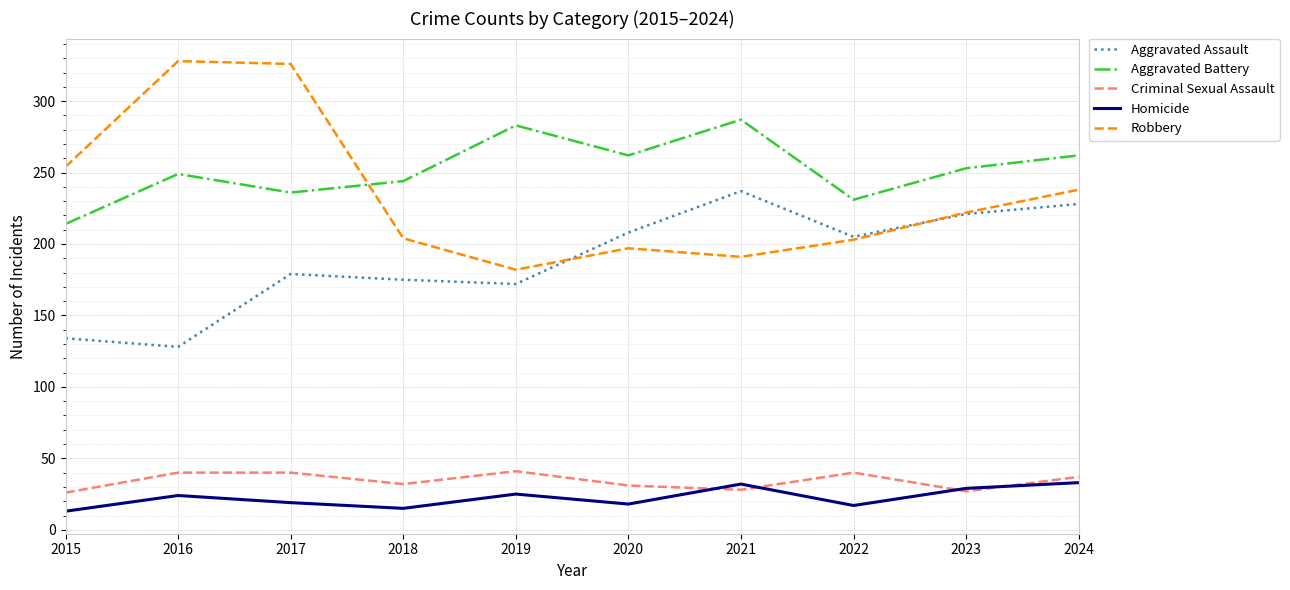

What is the difference between the maximum and minimum values in the Aggravated Assault series?

109